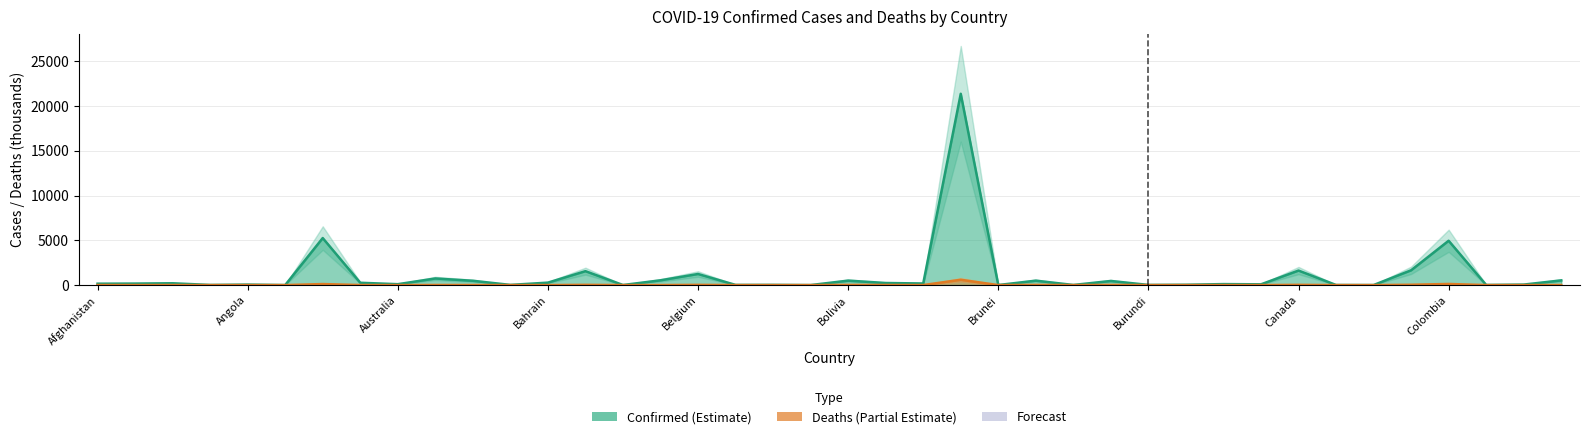

List the series in order of their peak value, highest first.

Confirmed, Deaths